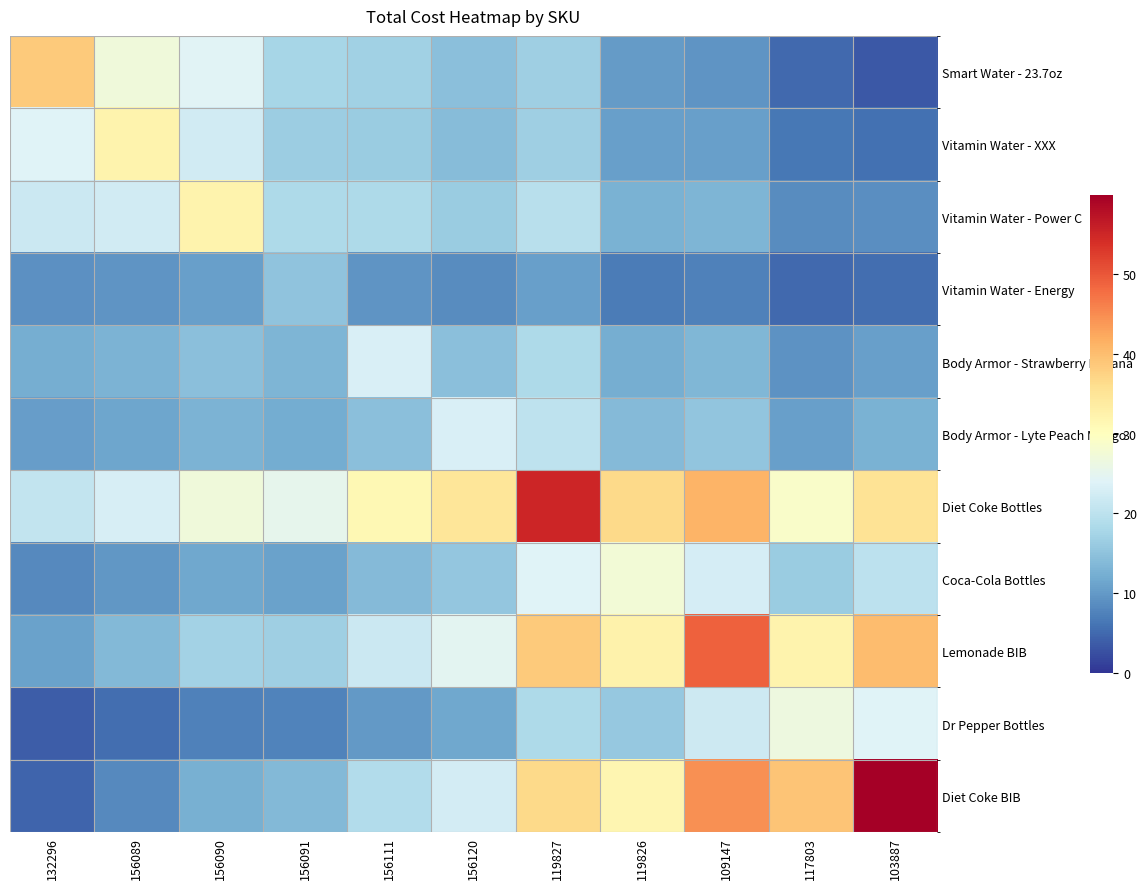

At how many categories does at least one series exceed 14?

11